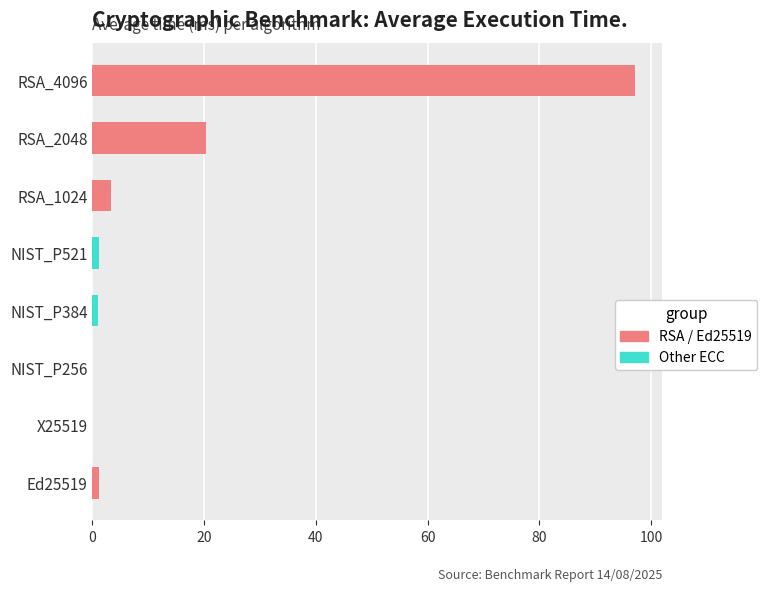

Is it true that the value at RSA_4096 is 138.3?

False